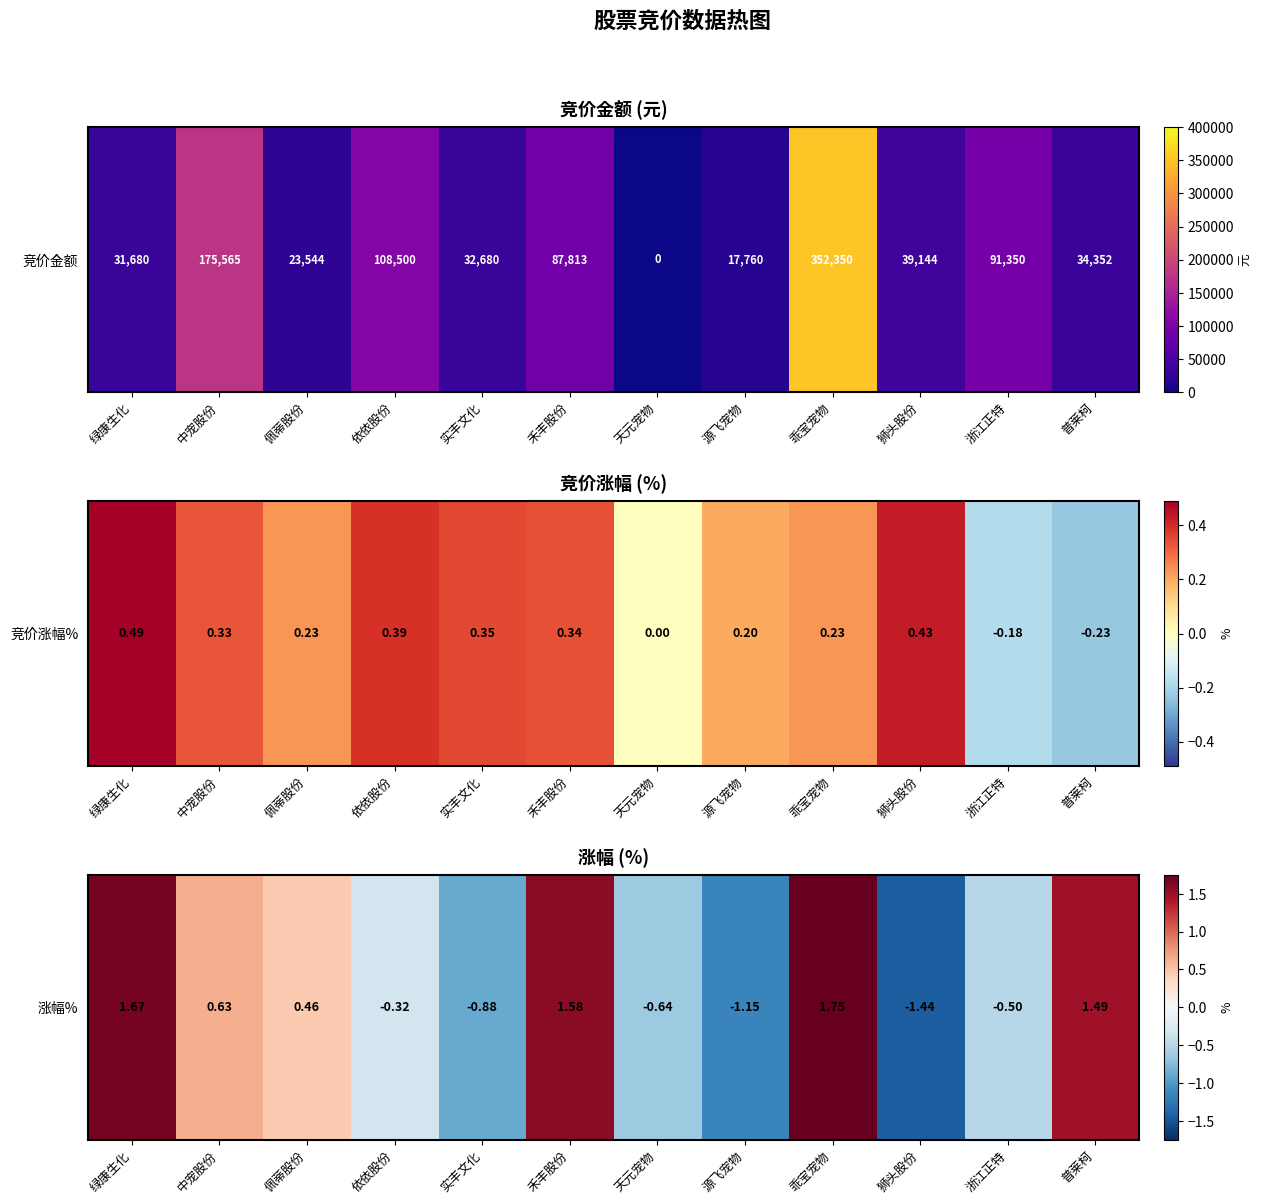

What is the smallest value displayed?

-1.4